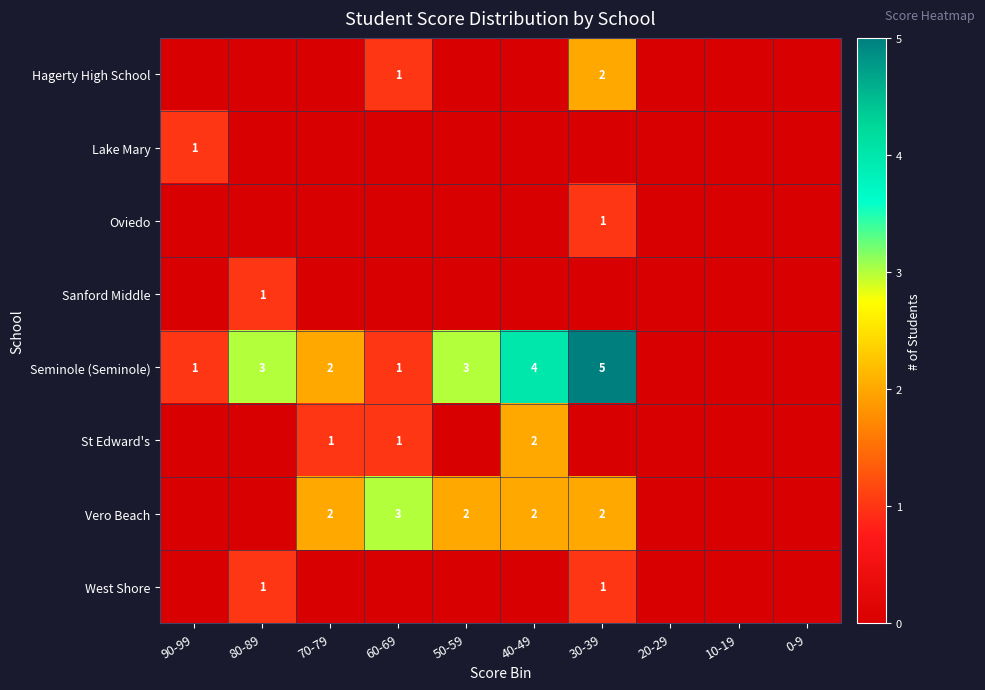

What is the difference between the highest and lowest values at 30-39?

5